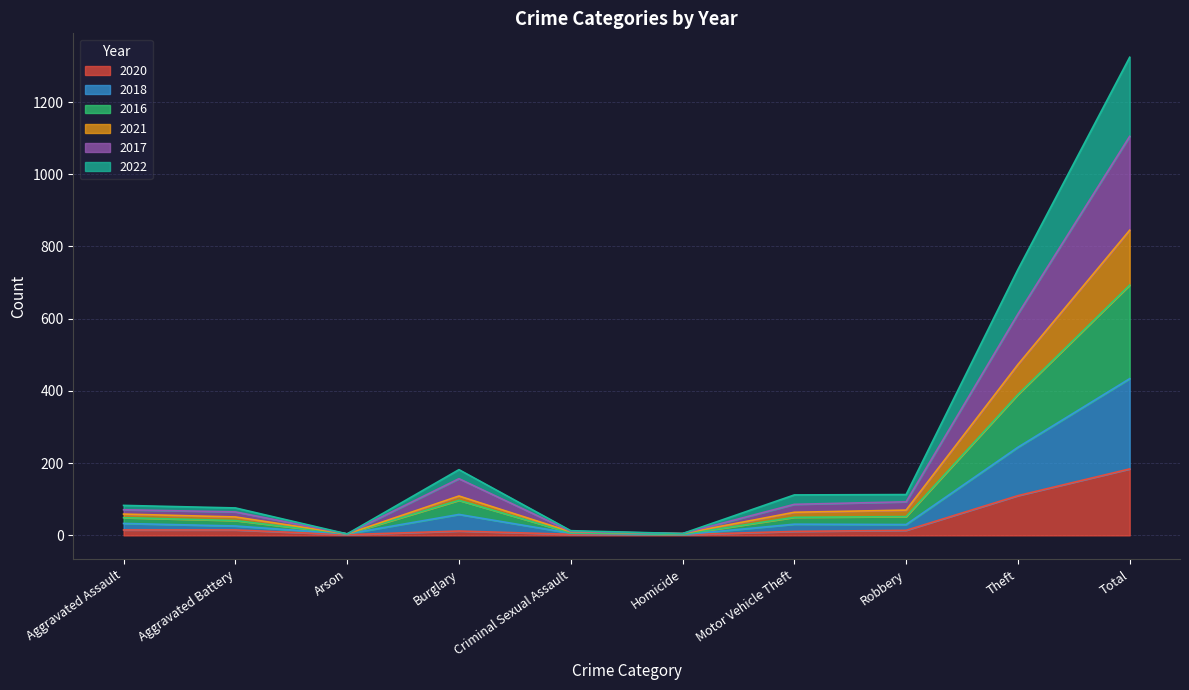

What is the sum of the 2020 values at Motor Vehicle Theft and Arson?

13